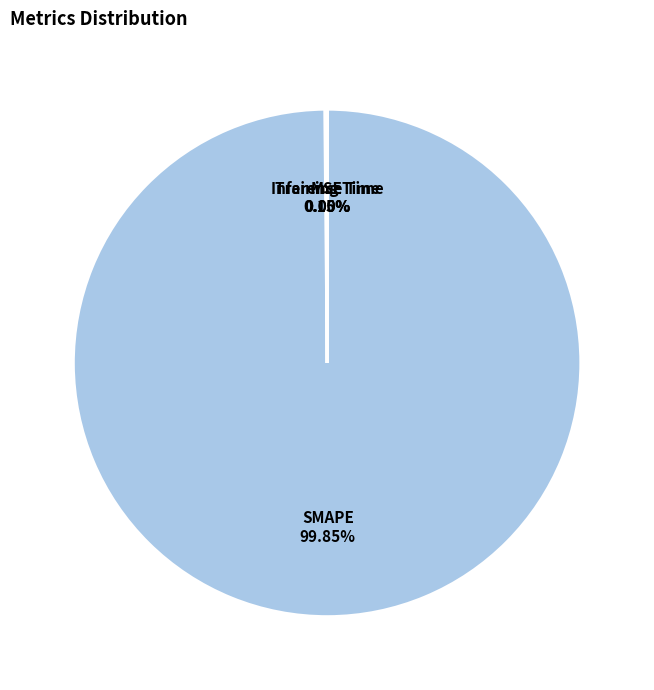

Is it true that SMAPE is 94% of the pie?

False